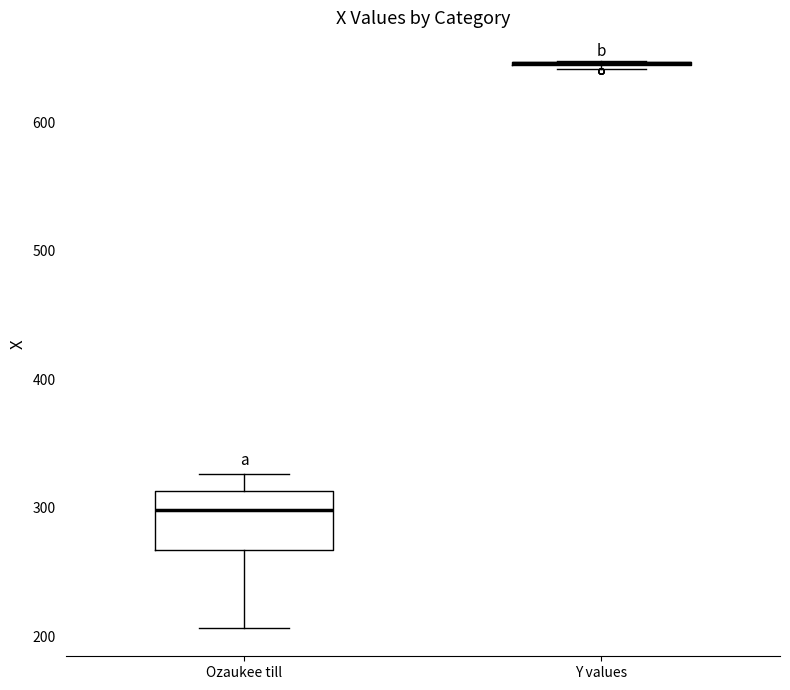

Reading left to right, read every box against the y-axis: the position of its median line, the range the box covers, and the ends of its whiskers. The values are not printed on the chart, so give them approximately, as read against the axis.

Ozaukee till: median 300, box 270 to 310, whiskers 210 to 330
Y values: box collapsed to a line at 650, whiskers 640 to 650